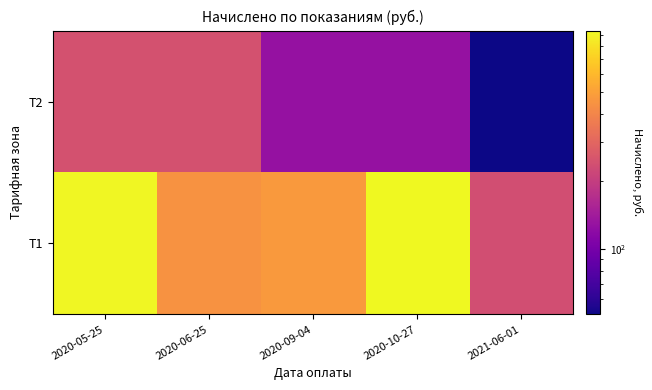

Between 2020-05-25 and 2020-06-25, which is larger?

2020-05-25